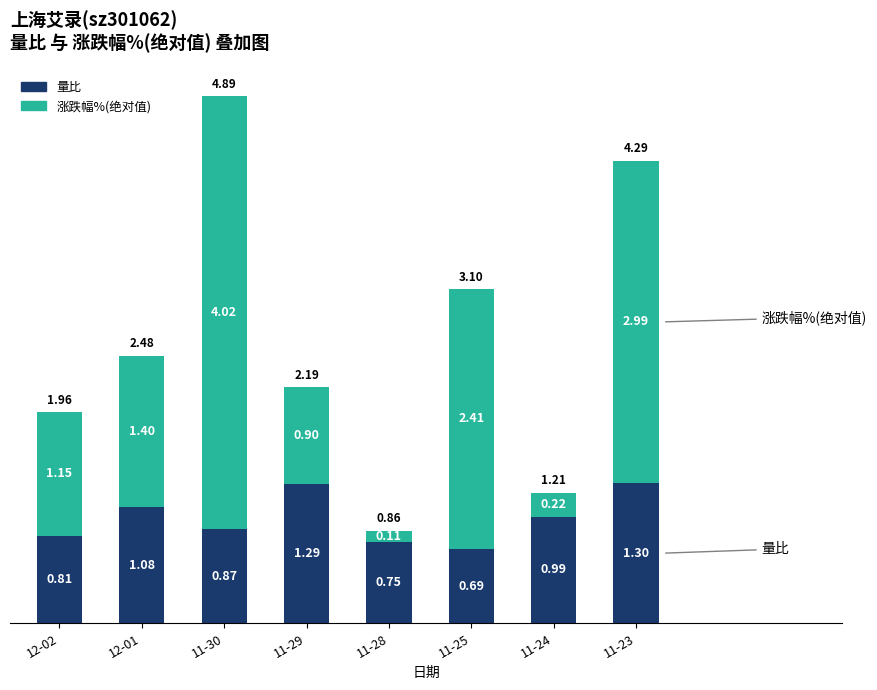

What is the sum of all 量比 values?

7.8